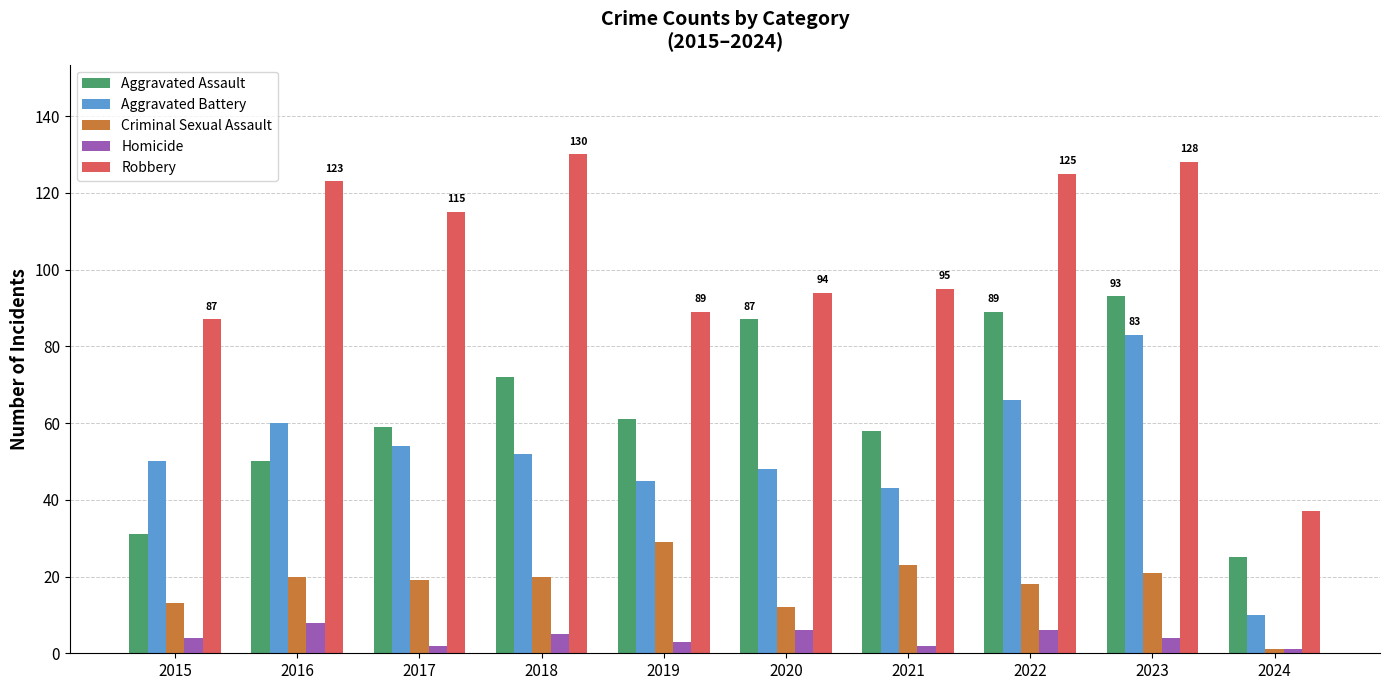

Reading right to left, list all the values displayed in this chart.

Aggravated Assault: 25	93	89	58	87	61	72	59	50	31
Aggravated Battery: 10	83	66	43	48	45	52	54	60	50
Criminal Sexual Assault: 1	21	18	23	12	29	20	19	20	13
Homicide: 1	4	6	2	6	3	5	2	8	4
Robbery: 37	128	125	95	94	89	130	115	123	87